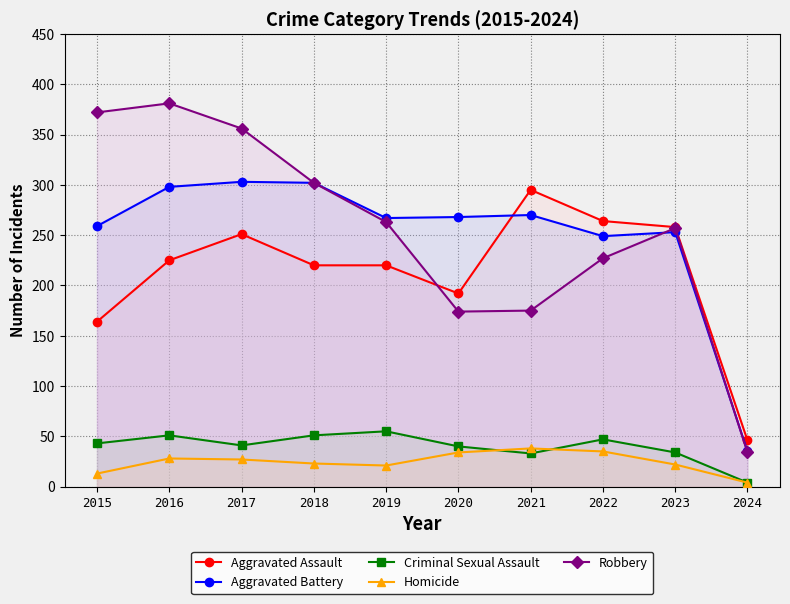

What is the average value of the Aggravated Battery series?

250